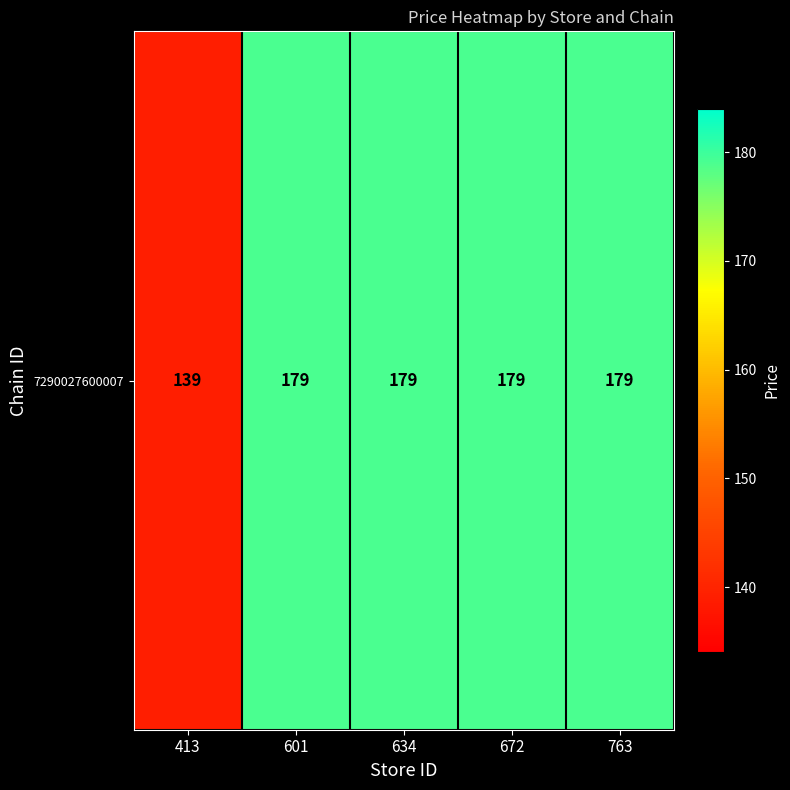

At which category does the chart reach its peak across all series?

601